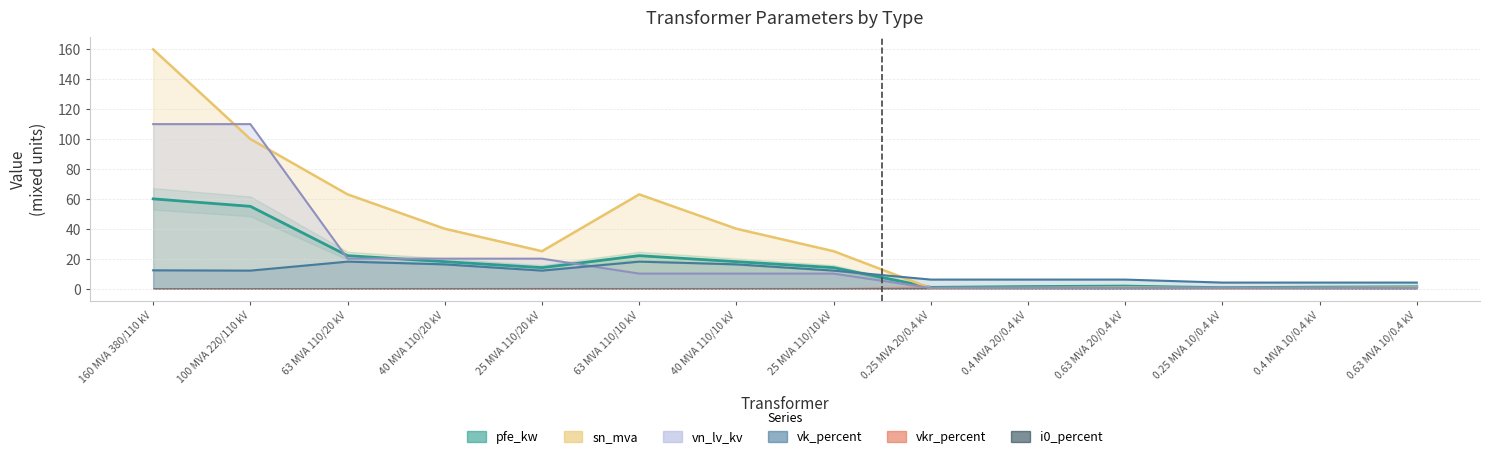

Which series has the widest spread of values?

sn_mva